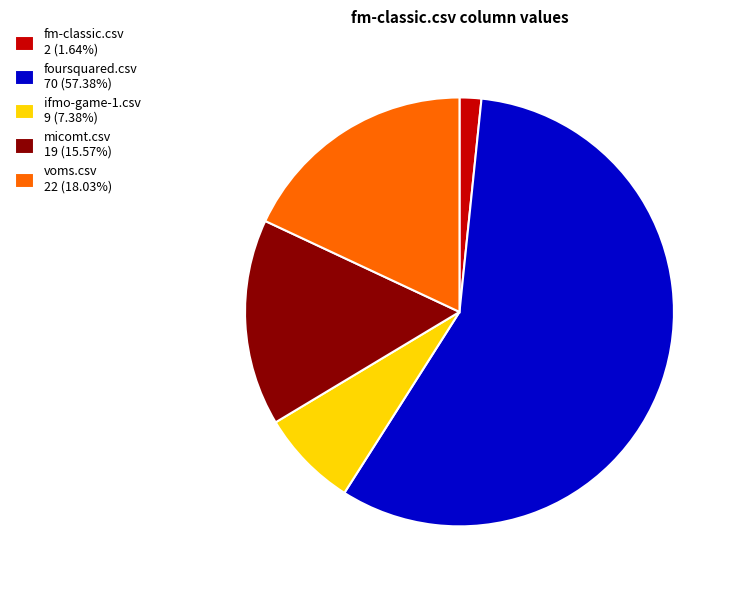

Do ifmo-game-1.csv 9 (7.38%) and foursquared.csv 70 (57.38%) together represent more than half of the pie?

Yes